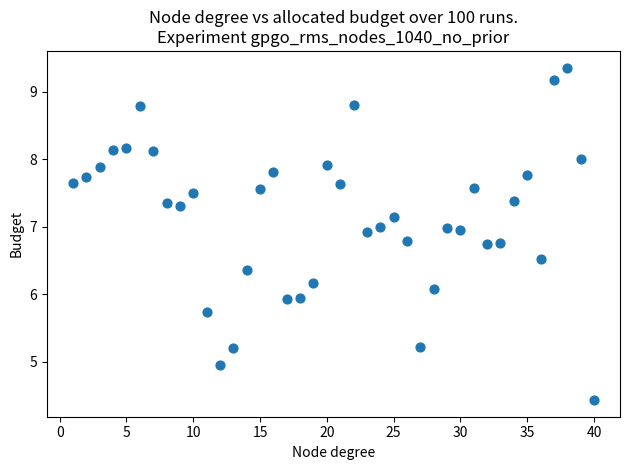

What is the range of X values (max minus min)?

39.0